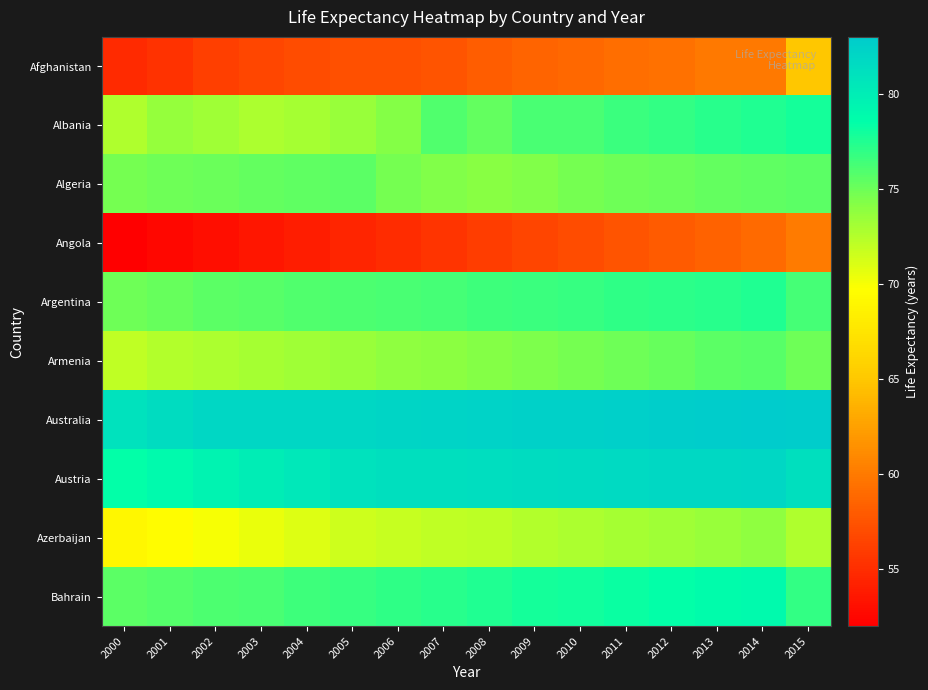

List the series in order of their peak value, highest first.

Australia, Austria, Bahrain, Albania, Argentina, Armenia, Algeria, Azerbaijan, Afghanistan, Angola